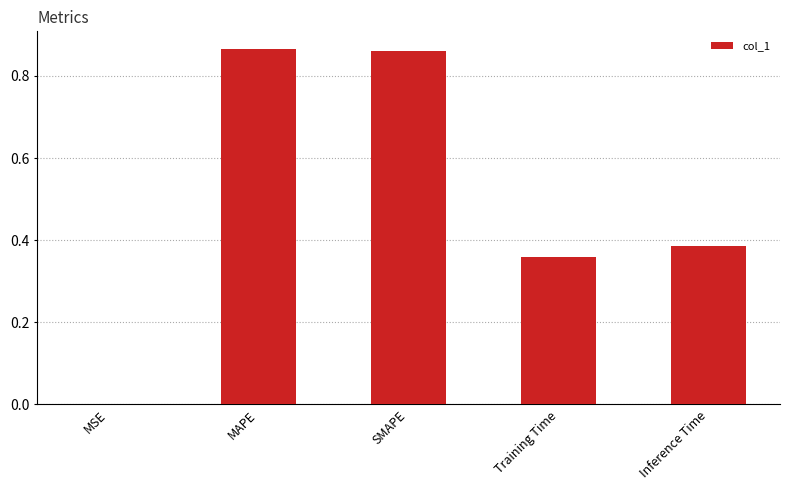

What is the sum of the values at MAPE and Inference Time?

1.3